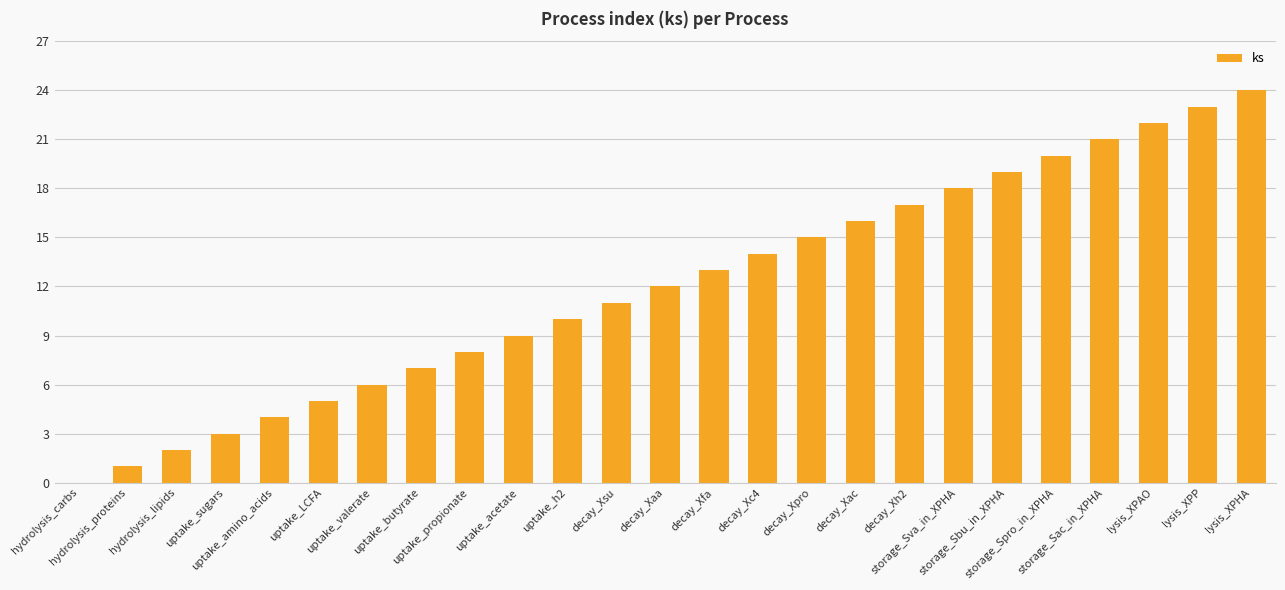

What is the greatest value displayed?

24